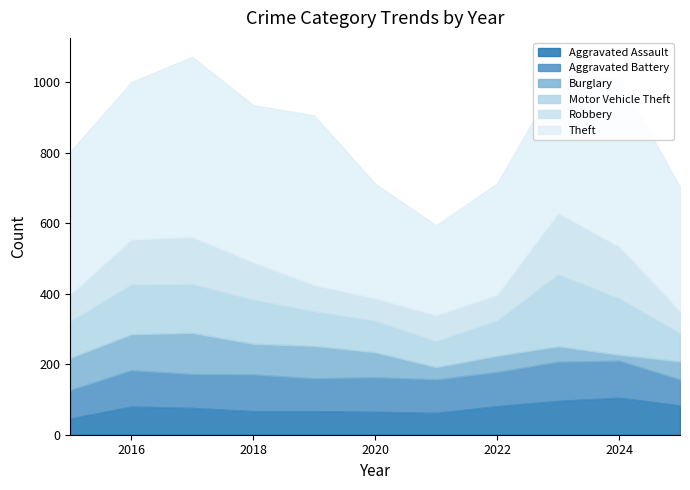

How many data points in Theft are less than 405?

5